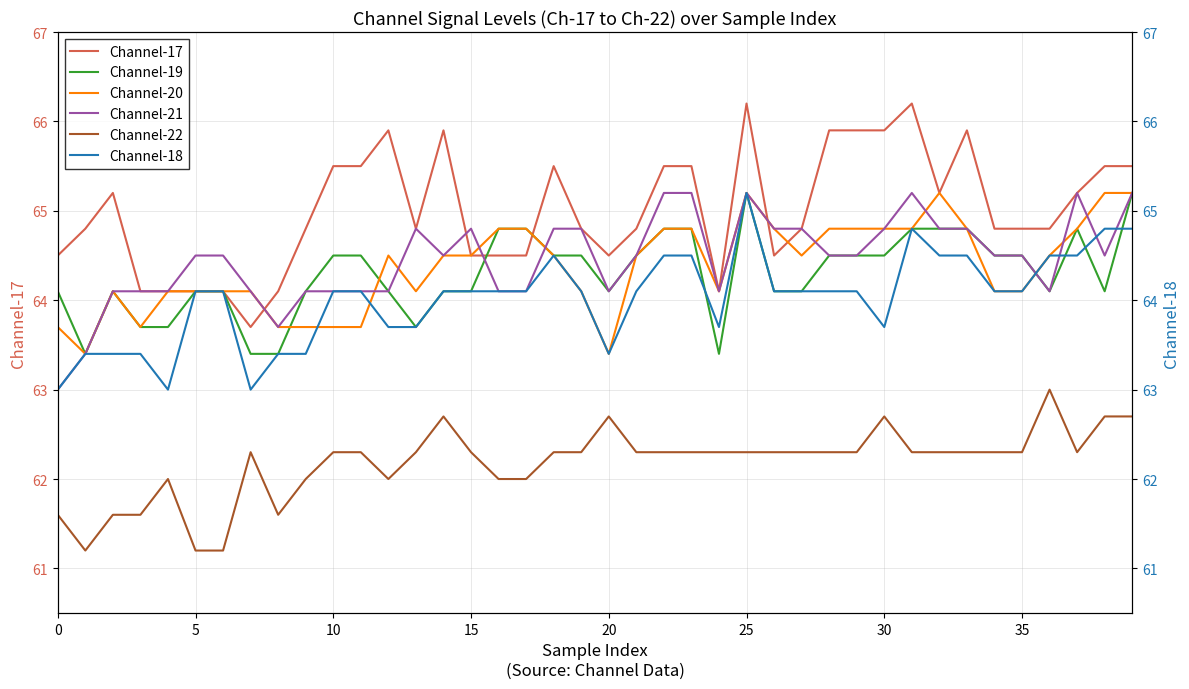

True or false: Channel-20 and Channel-22 intersect in this chart.

False